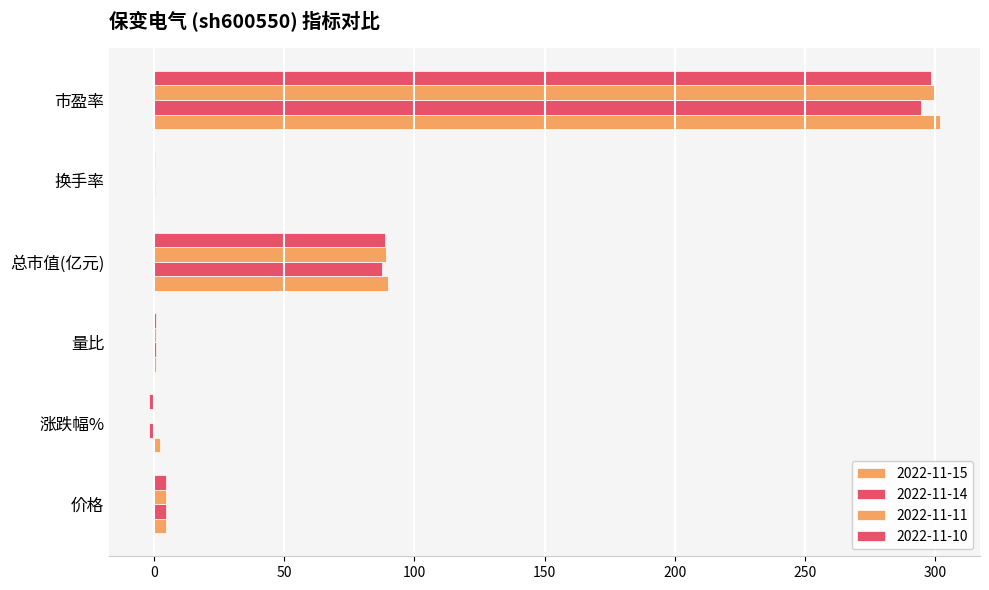

What is the greatest value displayed?

301.9